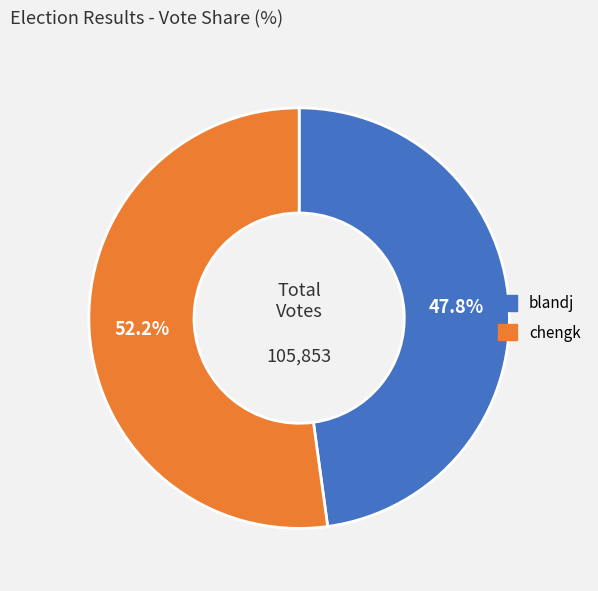

What percentage do chengk and blandj together represent?

100.0%